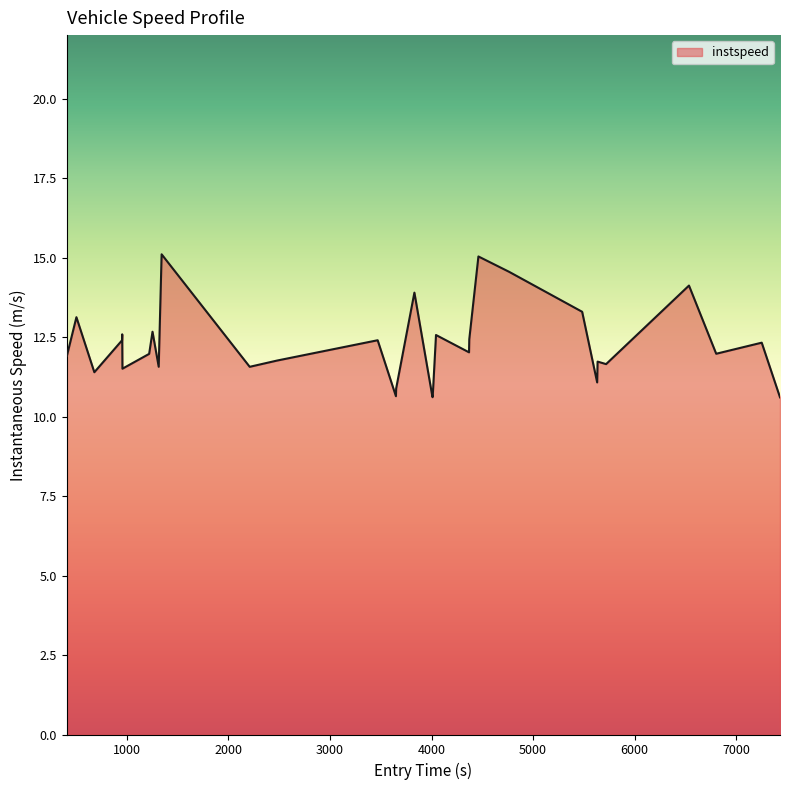

What is the difference between the maximum and minimum values?

4.5